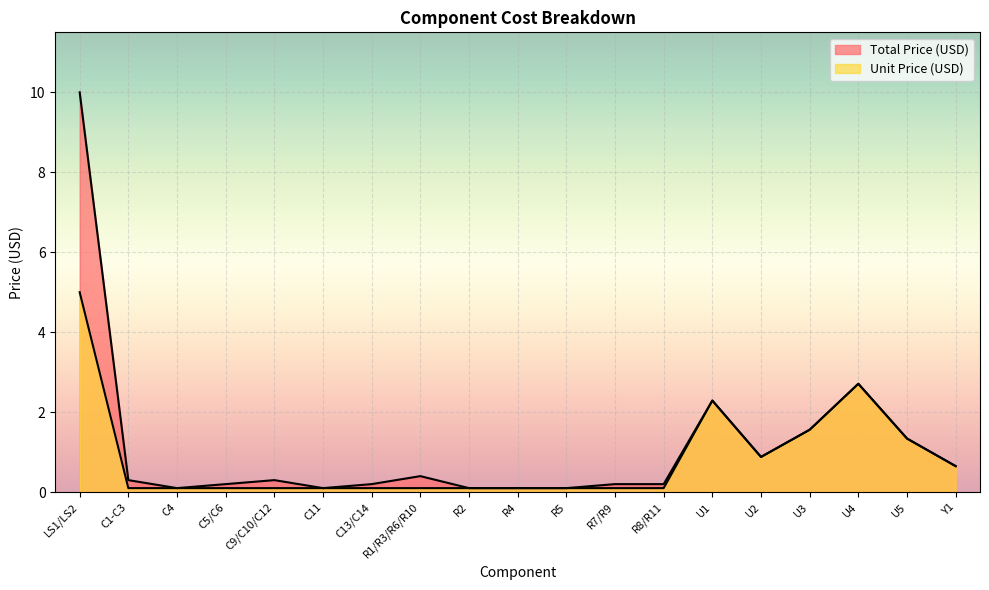

Rank the series at C13/C14 from lowest to highest value.

Unit Price (USD), Total Price (USD)